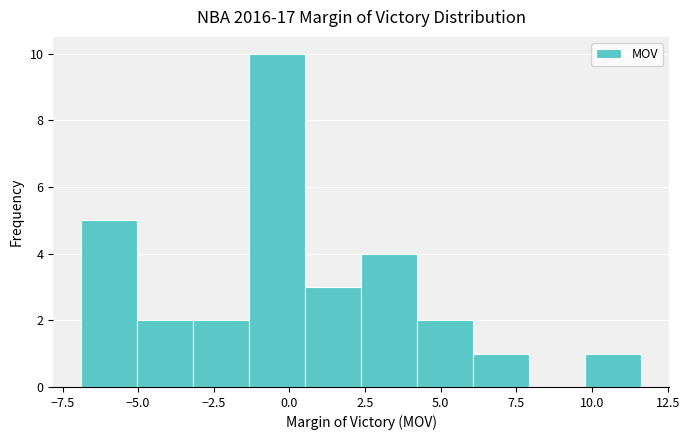

Read against the x-axis, roughly where is the centre of the tallest bar?

-0.5